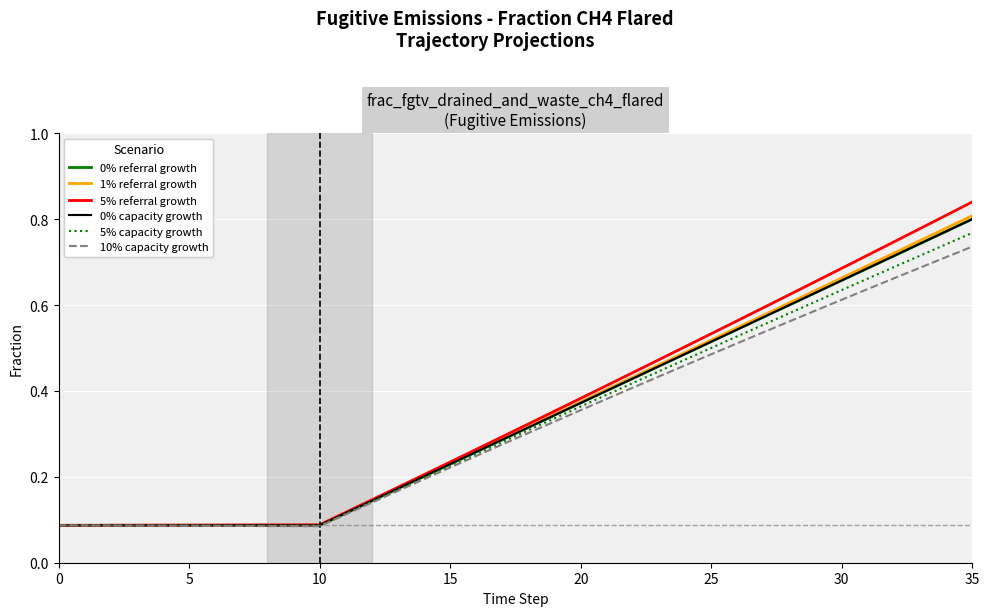

What is the greatest value displayed?

0.8